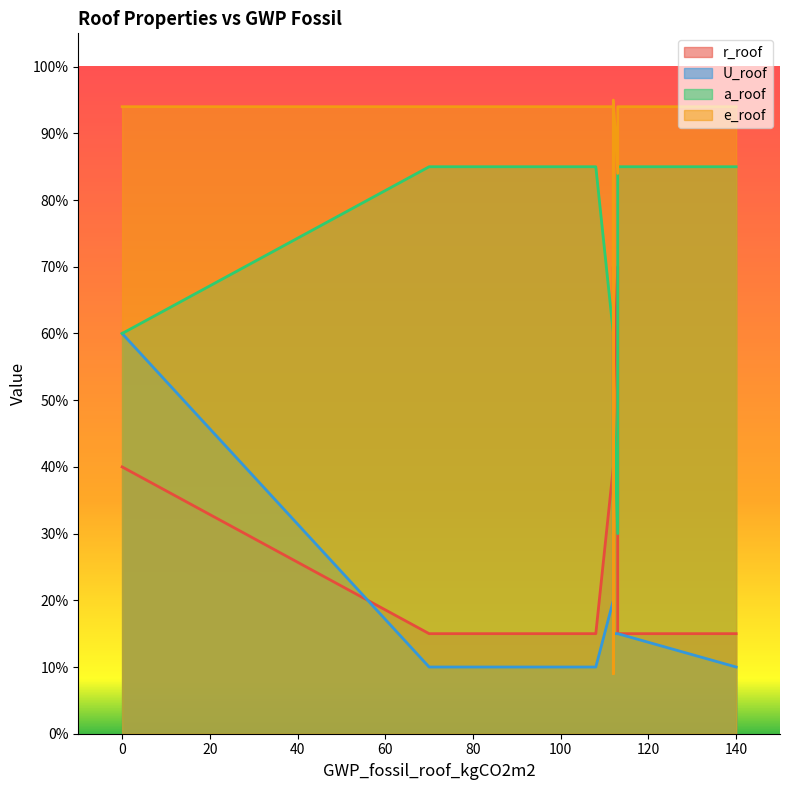

How many data points does each series have?

11